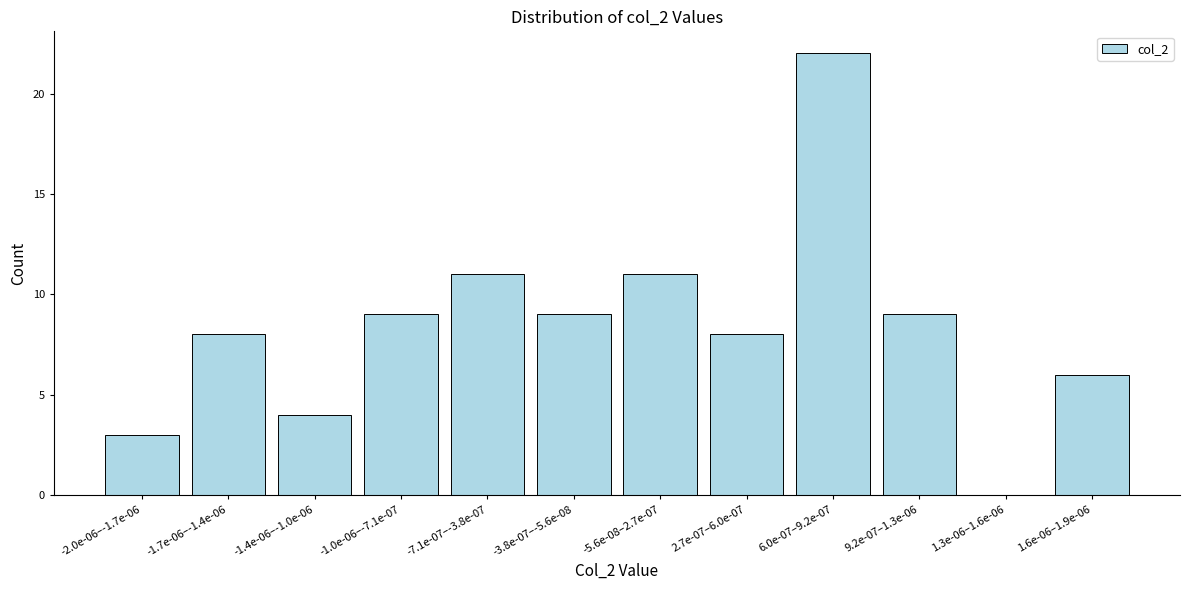

Reading left to right, transcribe all the data shown in this chart.

-2.0e-06–-1.7e-06=3	-1.7e-06–-1.4e-06=8	-1.4e-06–-1.0e-06=4	-1.0e-06–-7.1e-07=9	-7.1e-07–-3.8e-07=11	-3.8e-07–-5.6e-08=9	-5.6e-08–2.7e-07=11	2.7e-07–6.0e-07=8	6.0e-07–9.2e-07=22	9.2e-07–1.3e-06=9	1.3e-06–1.6e-06=0	1.6e-06–1.9e-06=6